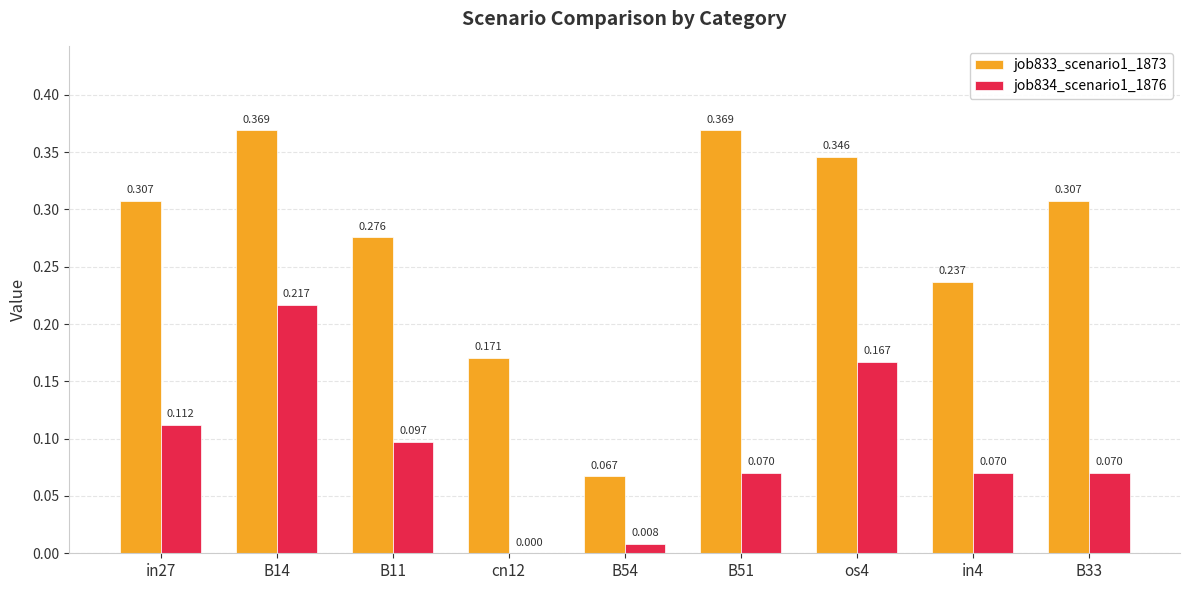

Which series has the largest range (max minus min)?

job833_scenario1_1873